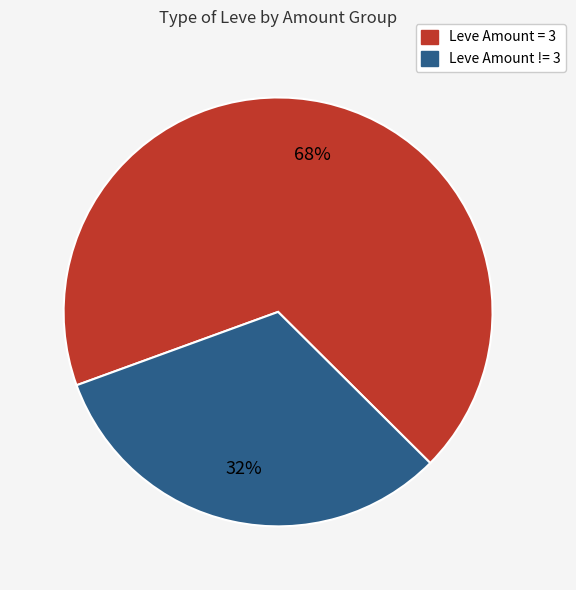

To the nearest percent, what is the difference between the largest and smallest slice percentages?

36%